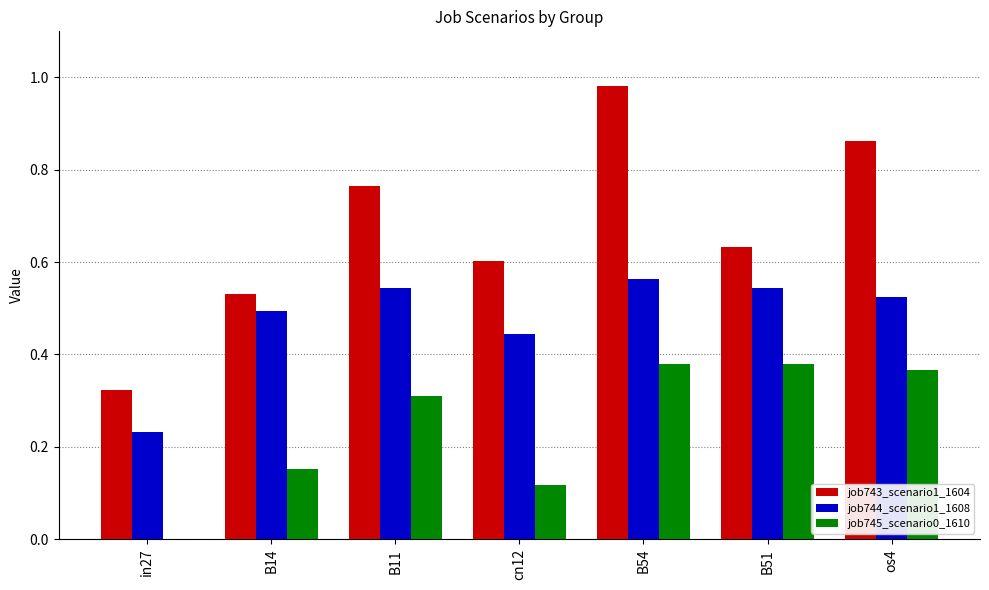

Between in27 and B54, which series saw the biggest shift?

job743_scenario1_1604